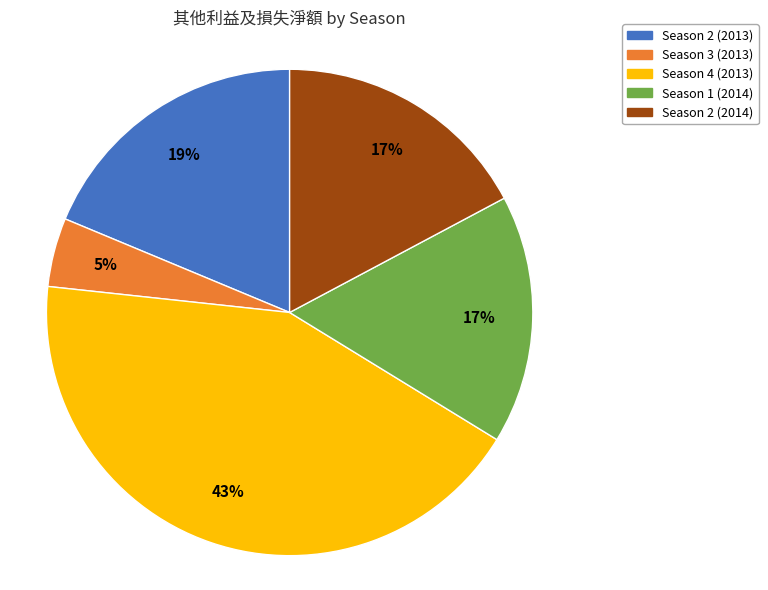

How many segments does this pie chart have?

5